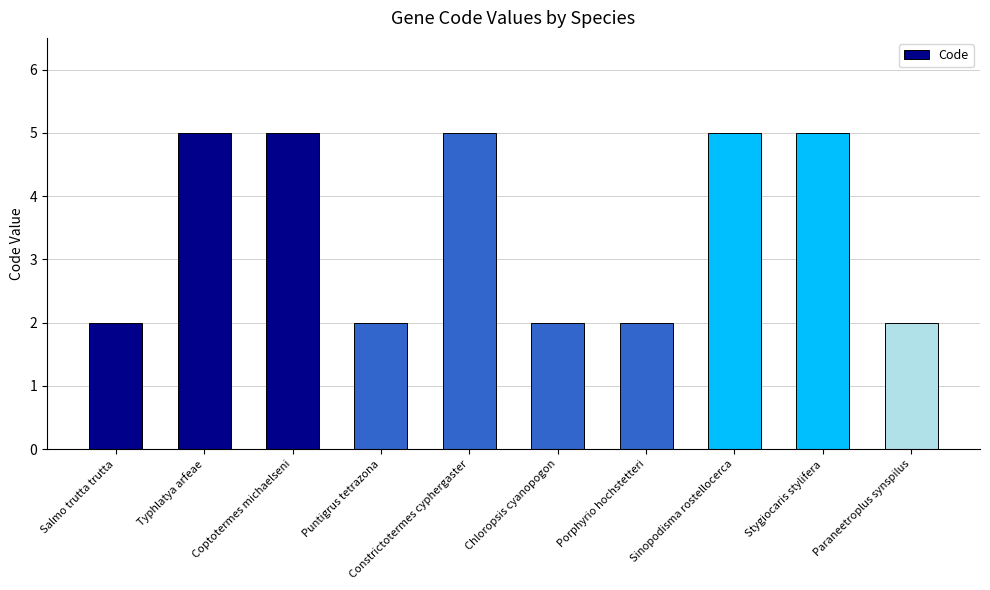

Are the bars grouped side by side (vs. stacked)?

No